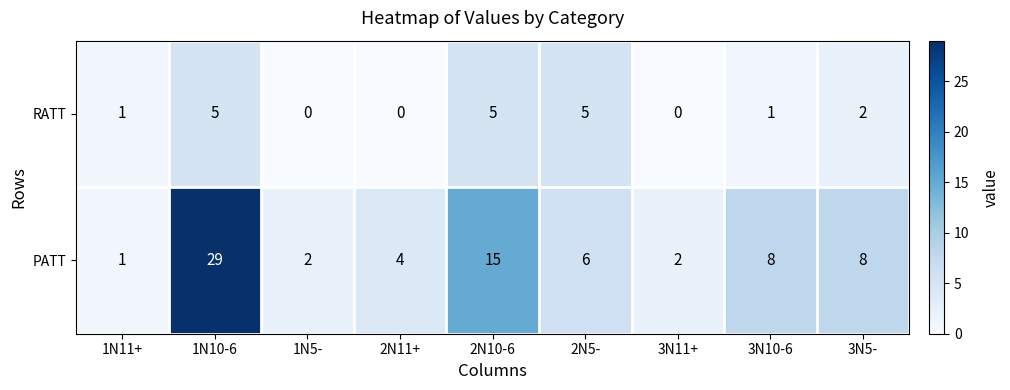

At which label does PATT first exceed 6?

1N10-6